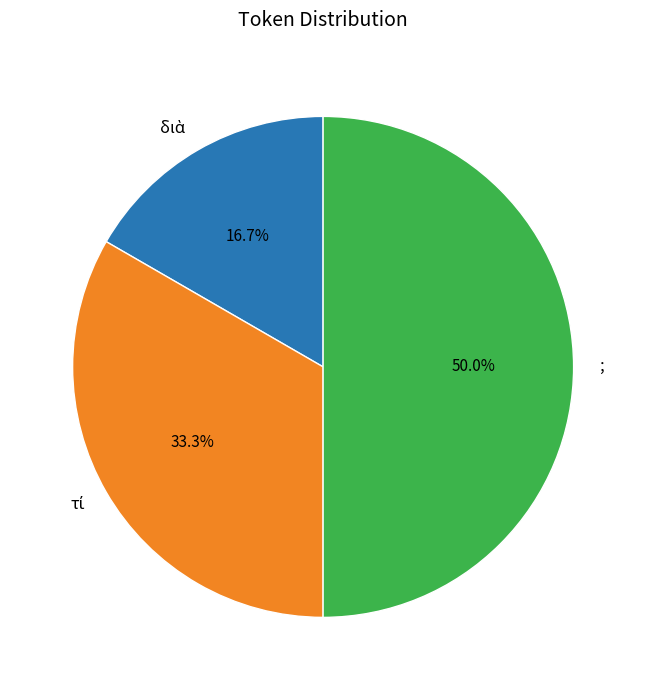

What percentage is NOT represented by ;?

50.0%